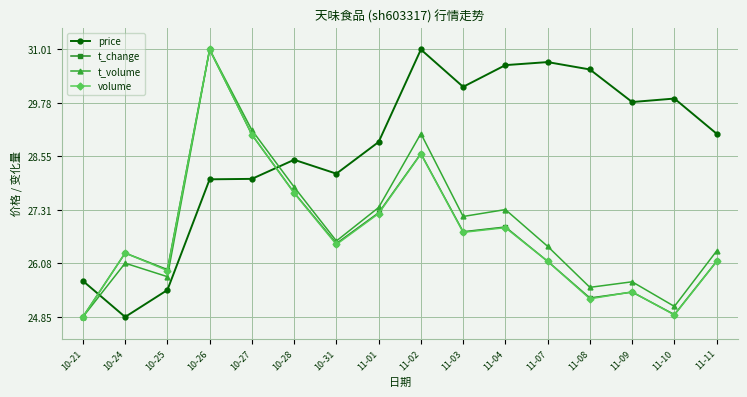

What is the label of the 16th point from the left?

11-11